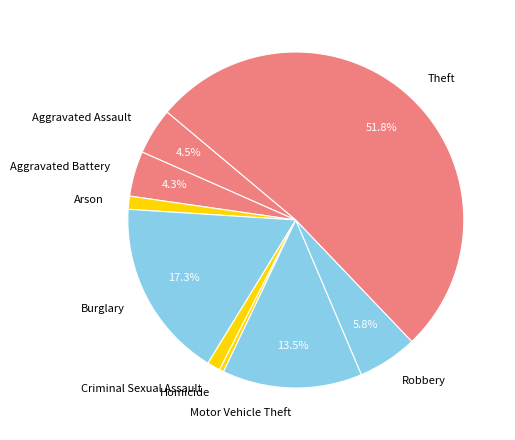

Which has a higher value, Motor Vehicle Theft or Aggravated Assault?

Motor Vehicle Theft